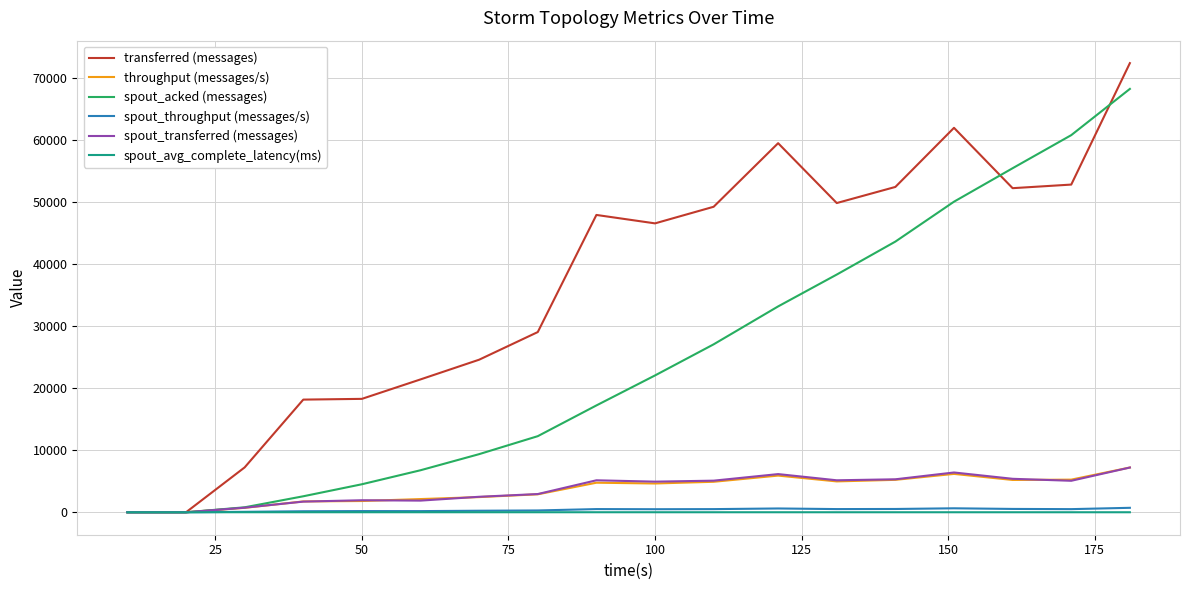

Which series has the widest spread of values?

transferred (messages)